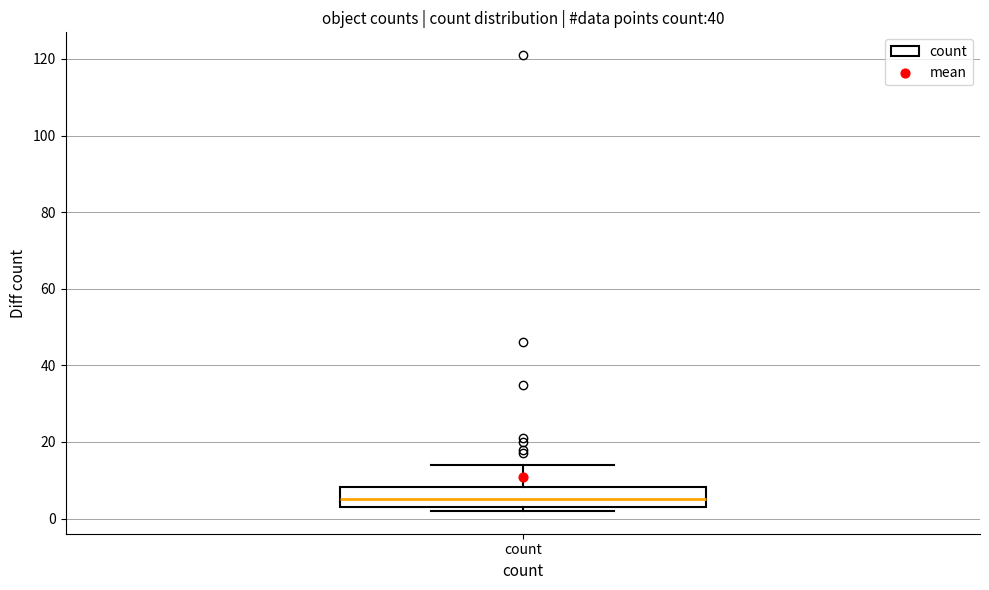

Where is the upper edge of the box for count on the y-axis? The values are not printed on the chart, so give them approximately, as read against the axis.

8